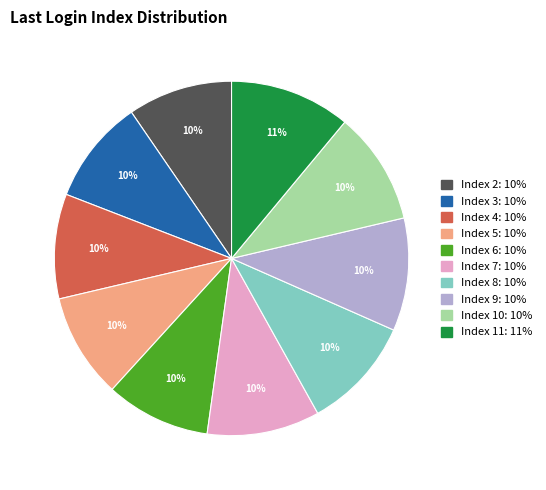

Does any single category account for the majority?

No